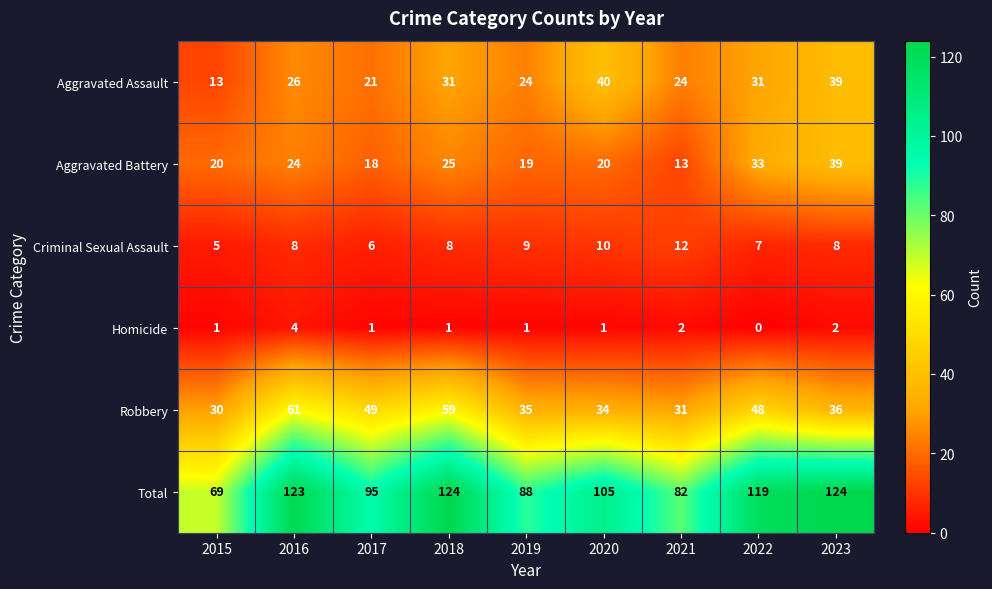

What is the total value across all series at 2018?

248